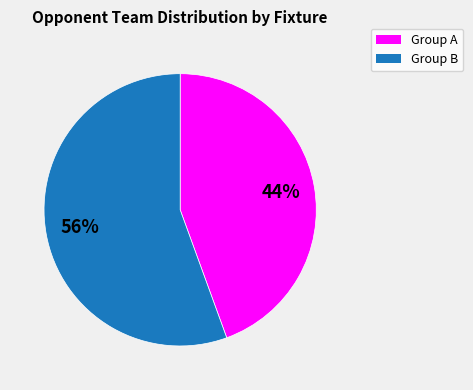

Is there any slice that represents more than half of the pie?

Yes